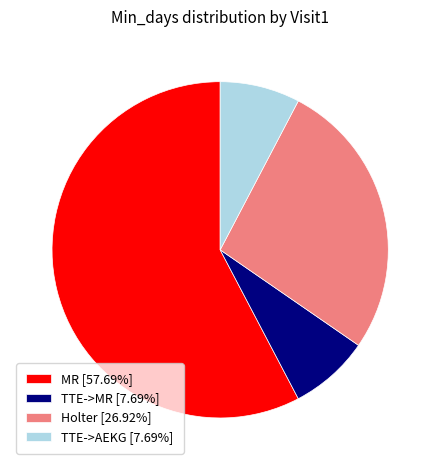

Does MR [57.69%] represent more than half of the total?

Yes